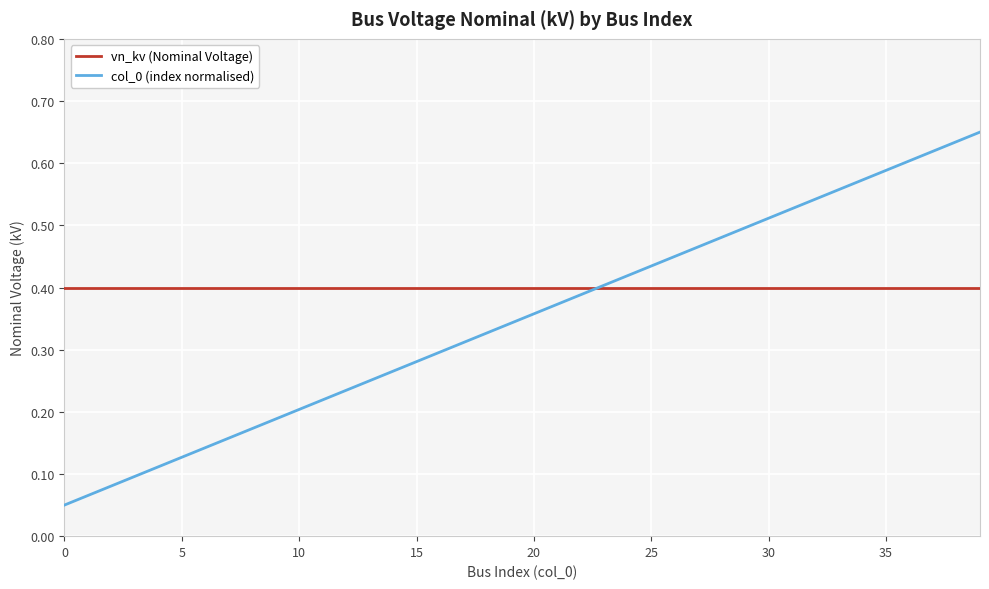

Rank the series by their average value, from lowest to highest.

col_0 (index normalised), vn_kv (Nominal Voltage)